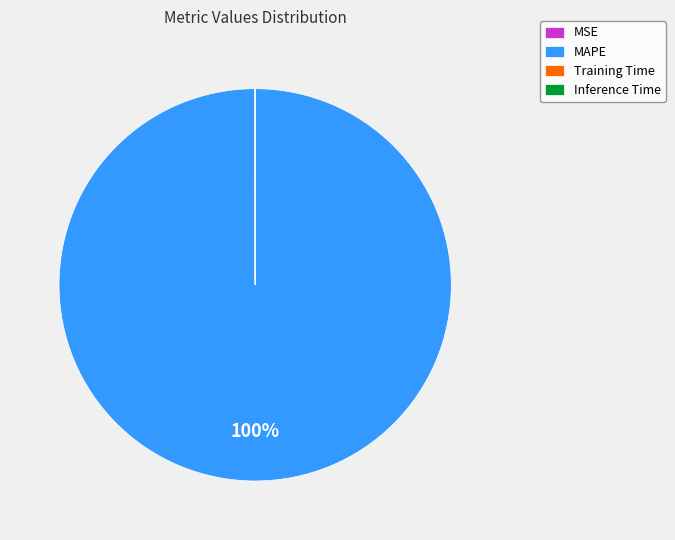

To the nearest percent, what is the difference between the largest and smallest slice percentages?

100%